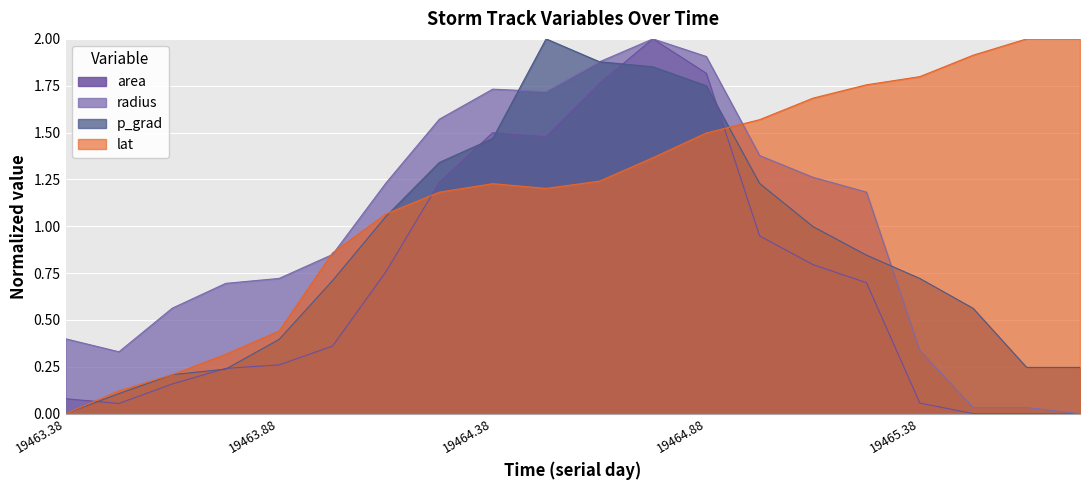

Which series has the largest total across all categories?

lat